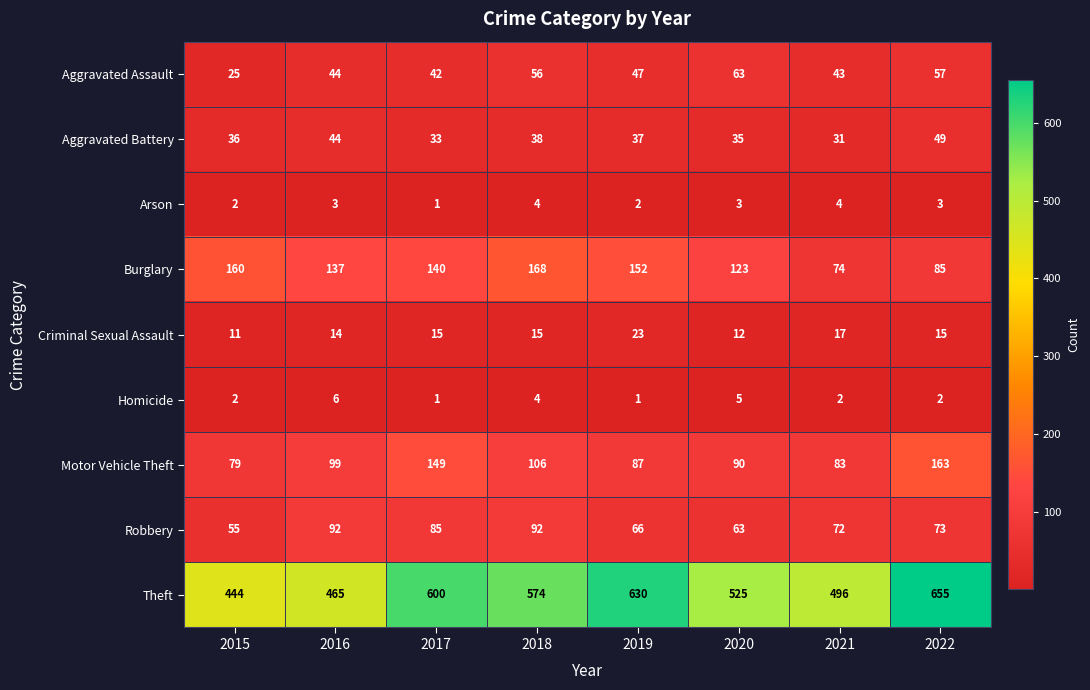

What is the difference between the highest and lowest values at 2017?

599